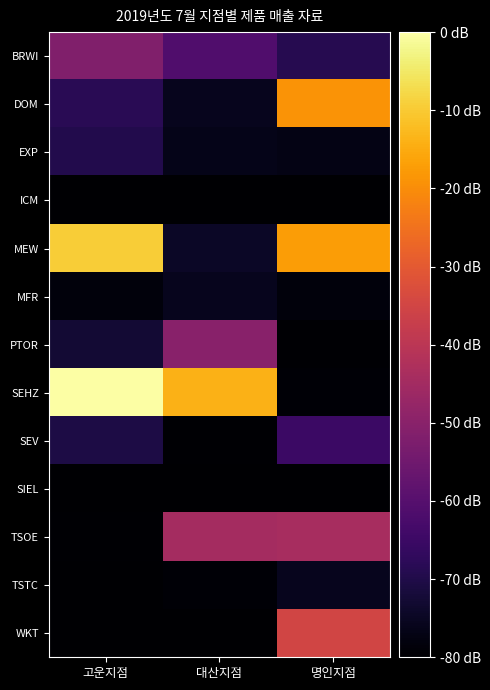

How many distinct data groups are displayed?

13